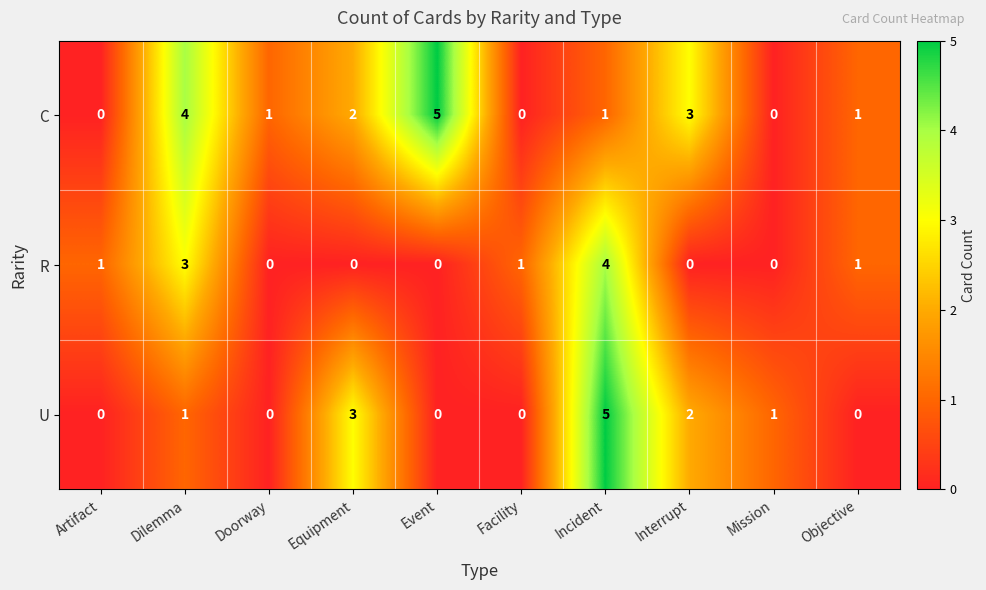

What is the maximum value shown in the chart?

5